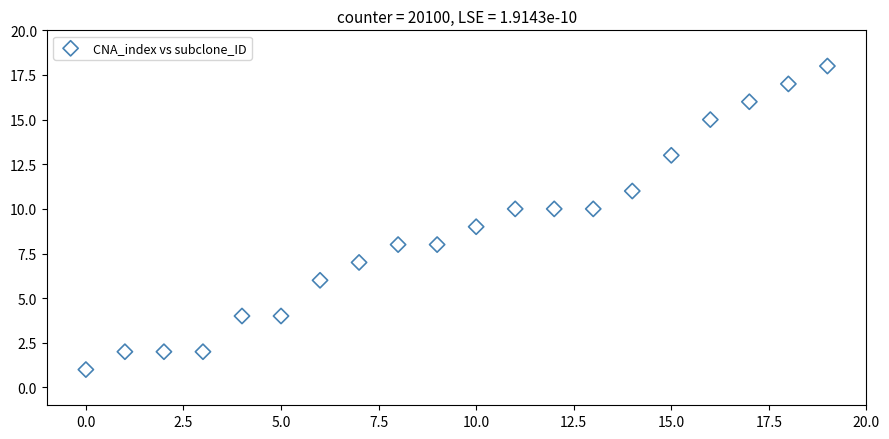

What is the range of Y values (max minus min)?

17